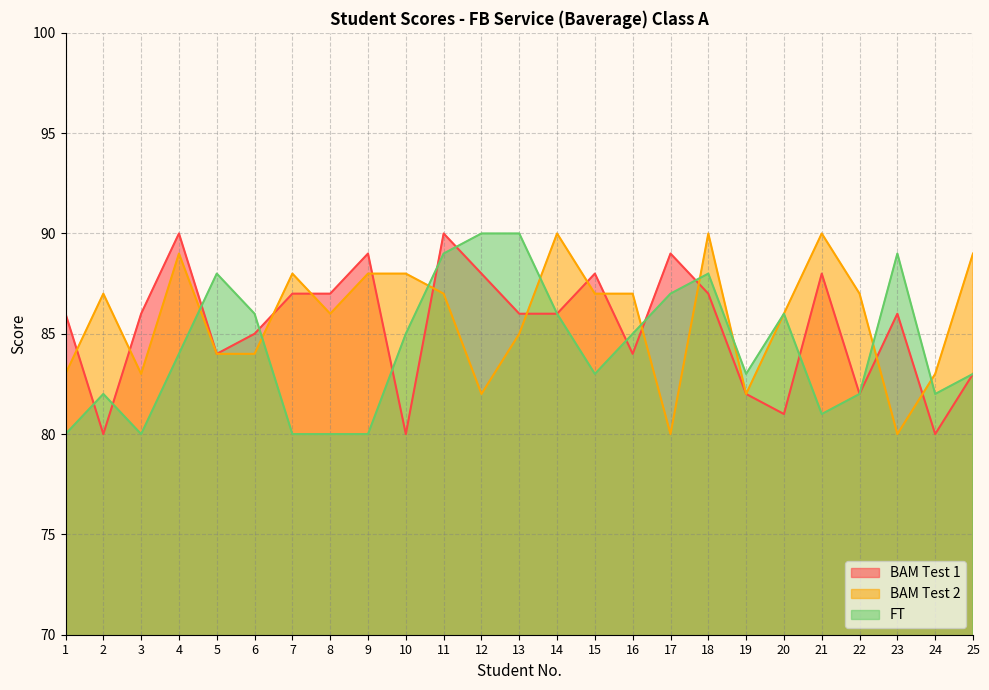

At 1, list the series in order from largest to smallest.

BAM Test 1, BAM Test 2, FT